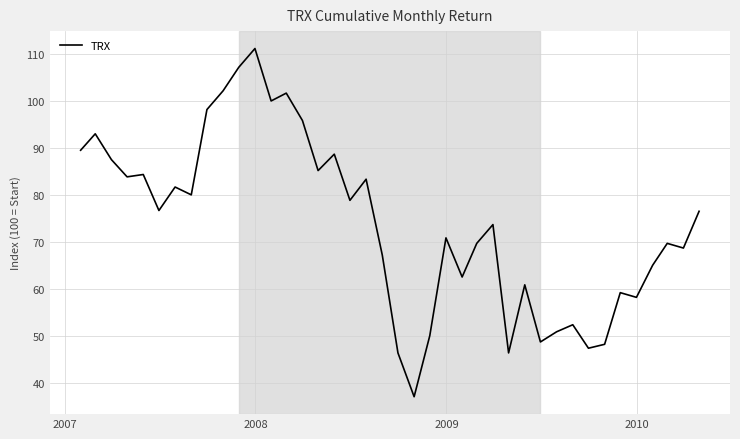

What is the difference between the maximum and minimum values?

74.2